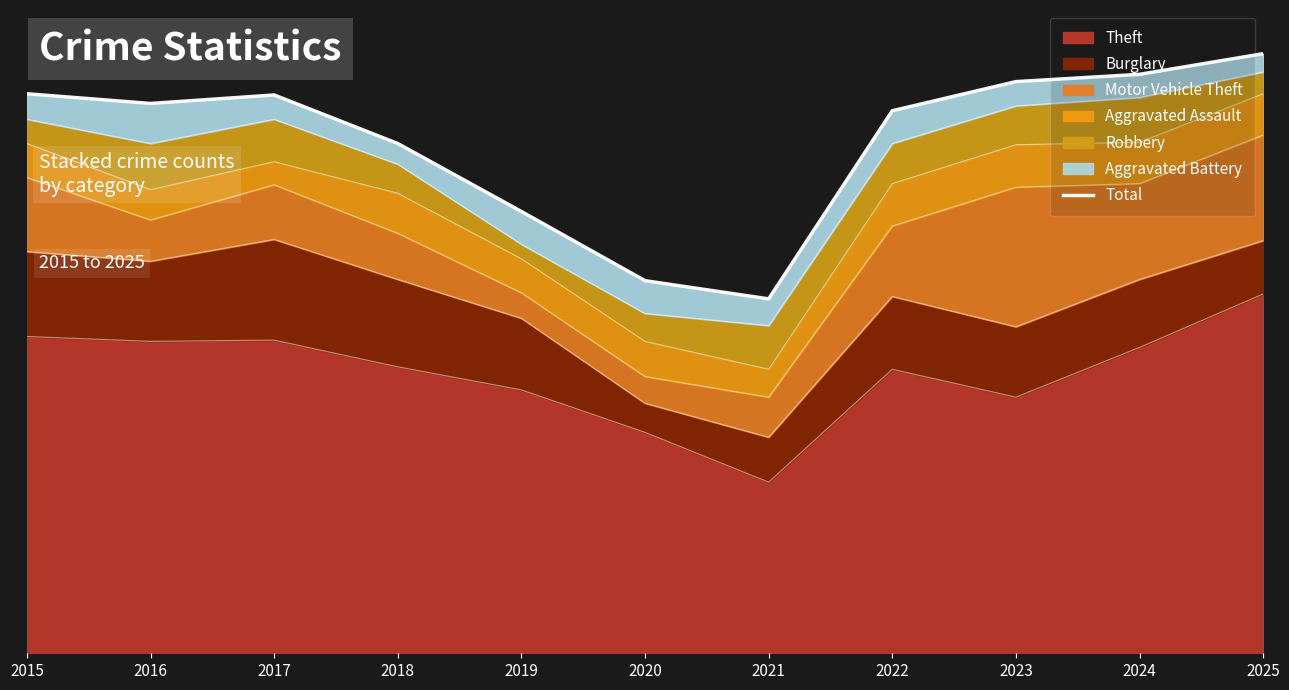

List the labels in order of value, largest first.

2025, 2024, 2023, 2015, 2017, 2016, 2022, 2018, 2019, 2020, 2021